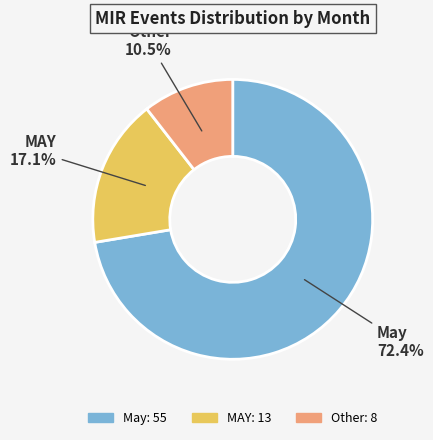

Do May and MAY together represent more than half of the pie?

Yes